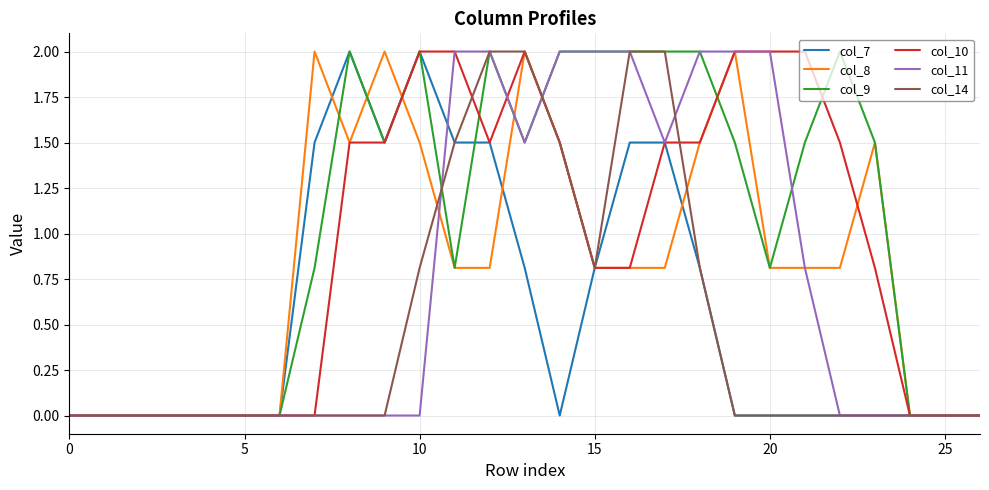

What is the maximum value shown in the chart?

2.0